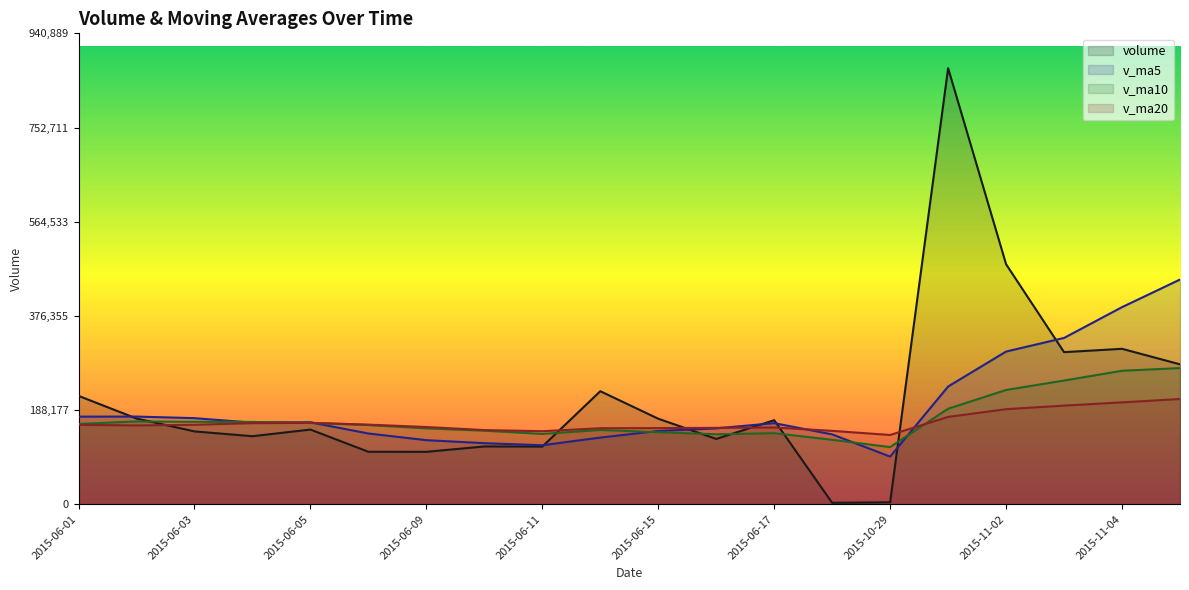

Between 2015-06-02 and 2015-11-05, which series saw the biggest shift?

v_ma5